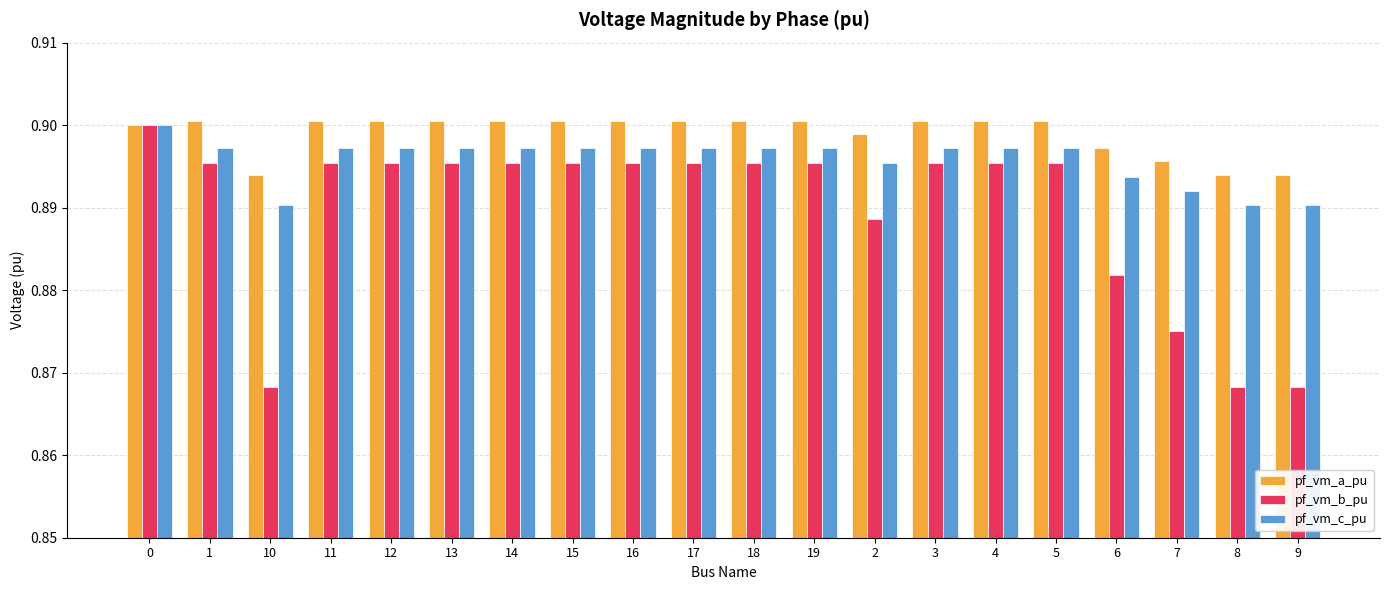

The value of pf_vm_c_pu at 14 is 0.5. True or false?

False